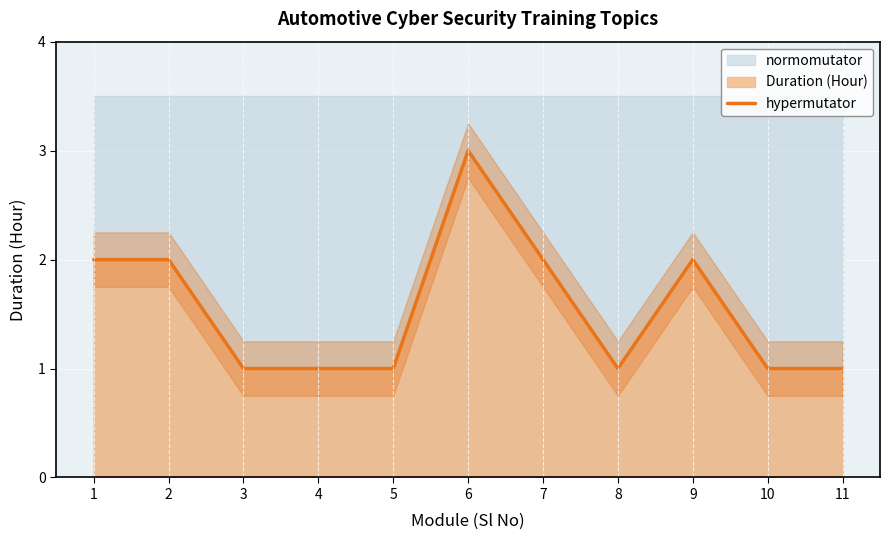

How many values are between 1 and 2?

10